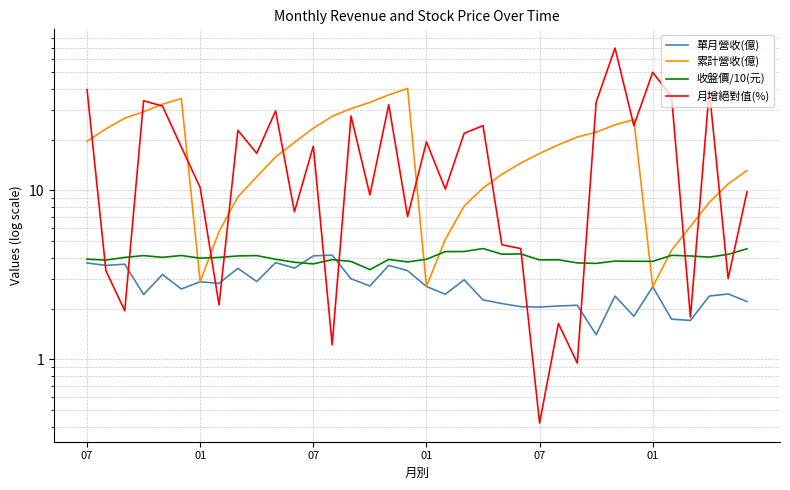

Read the 單月營收(億) value at 15.

2.7